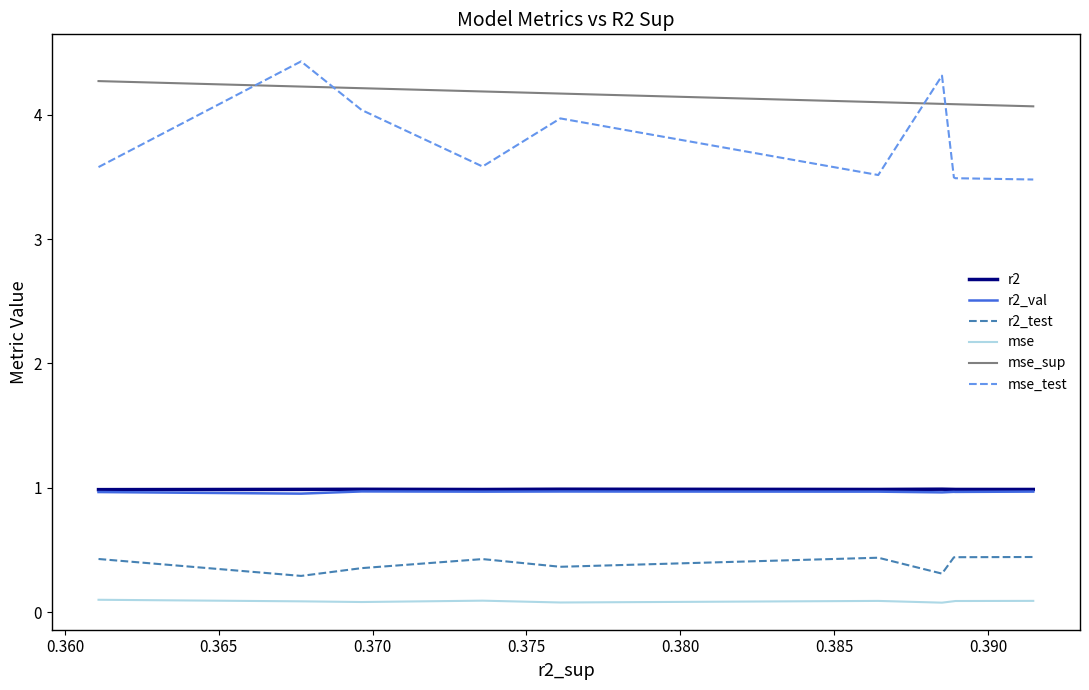

What is the highest value of the r2 series?

1.0